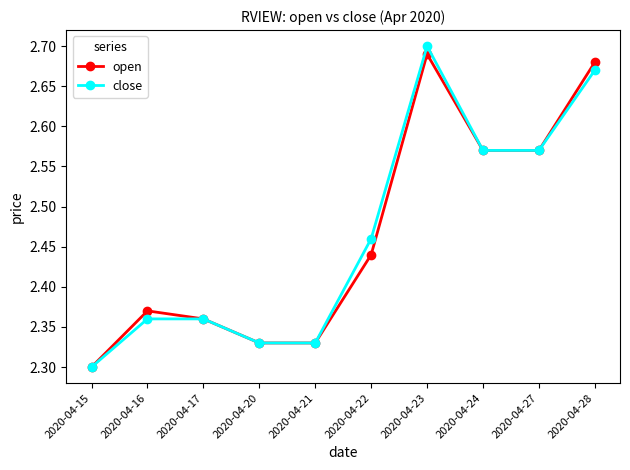

The value of close at 2020-04-17 is 3.9. True or false?

False